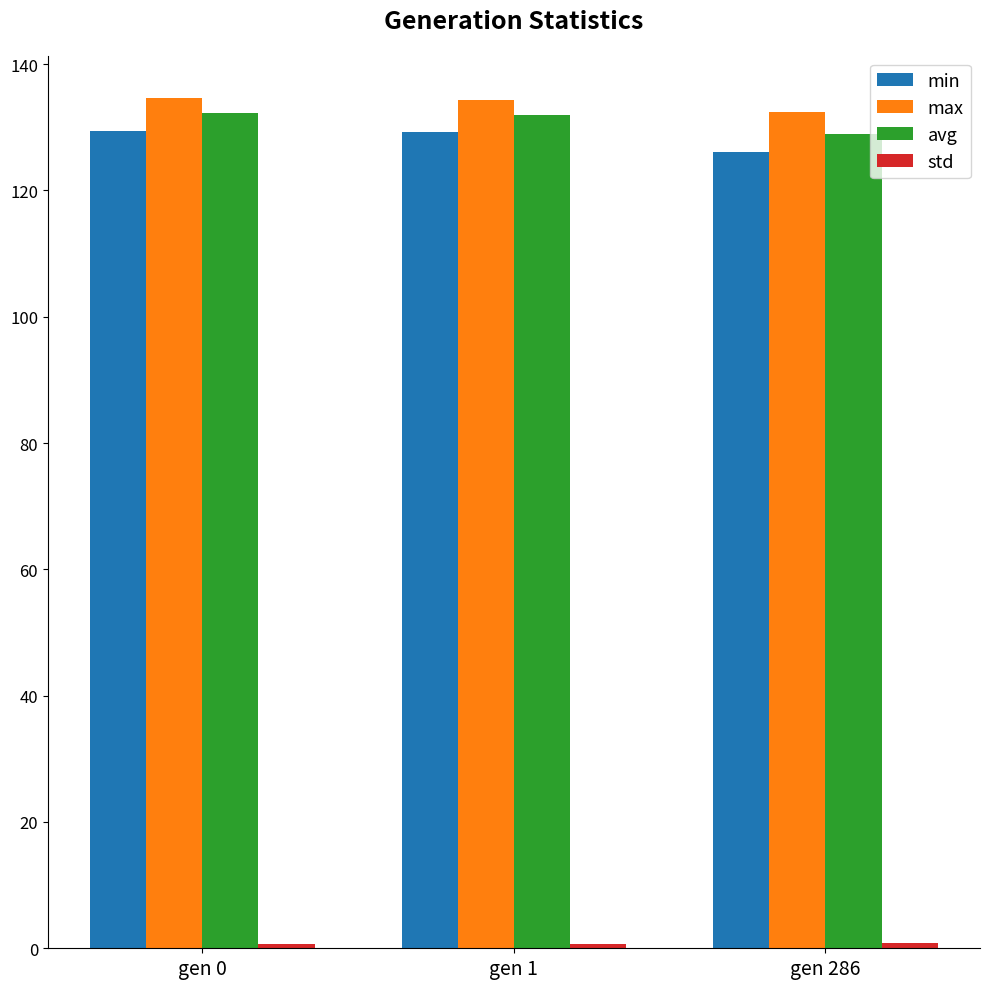

What is the average value of the avg series?

131.1